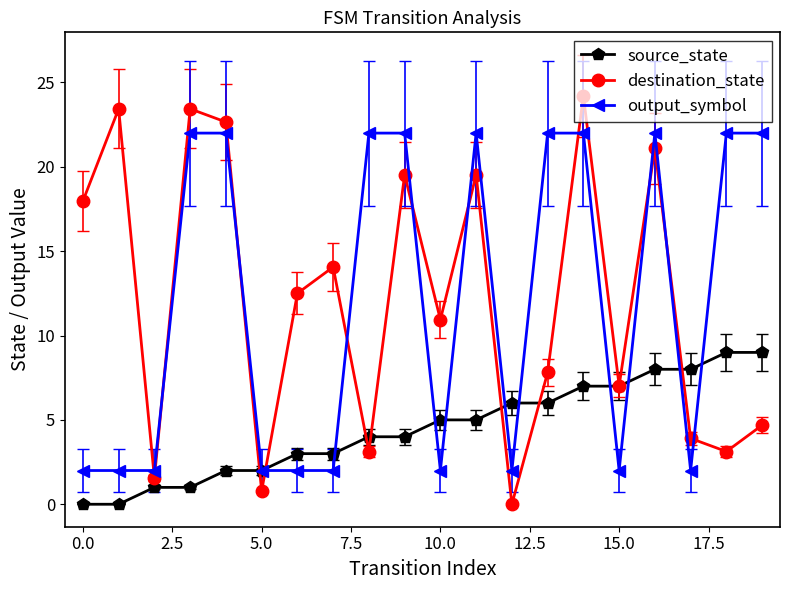

What is the sum of all output_symbol values?

240.0